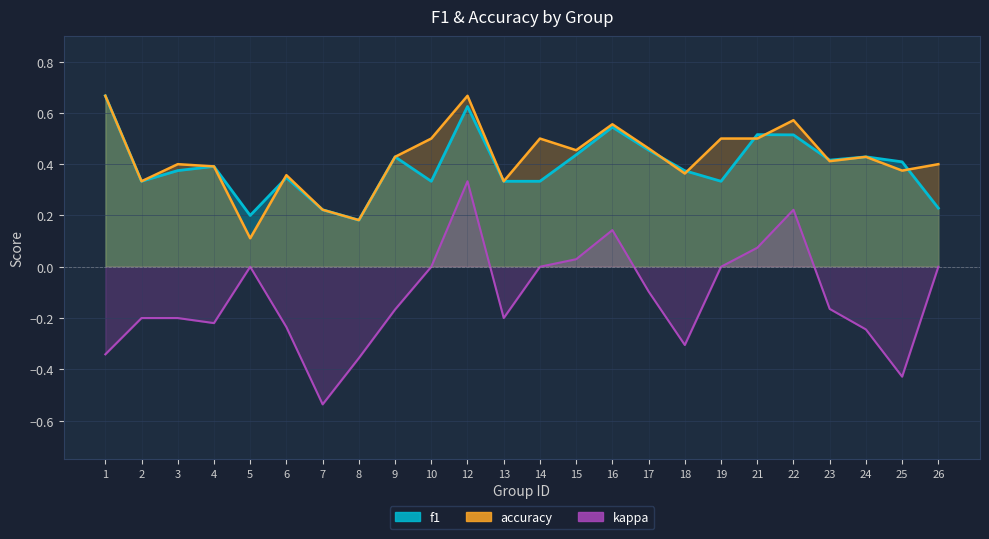

Between 8 and 26, which series saw the biggest shift?

accuracy